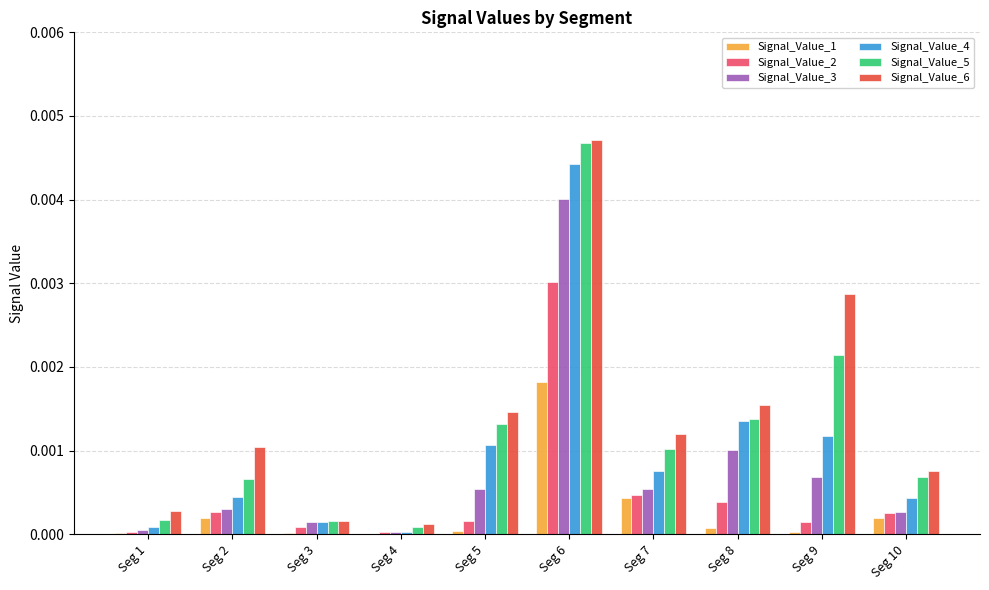

Which series changed the most between Seg 5 and Seg 9?

Signal_Value_6